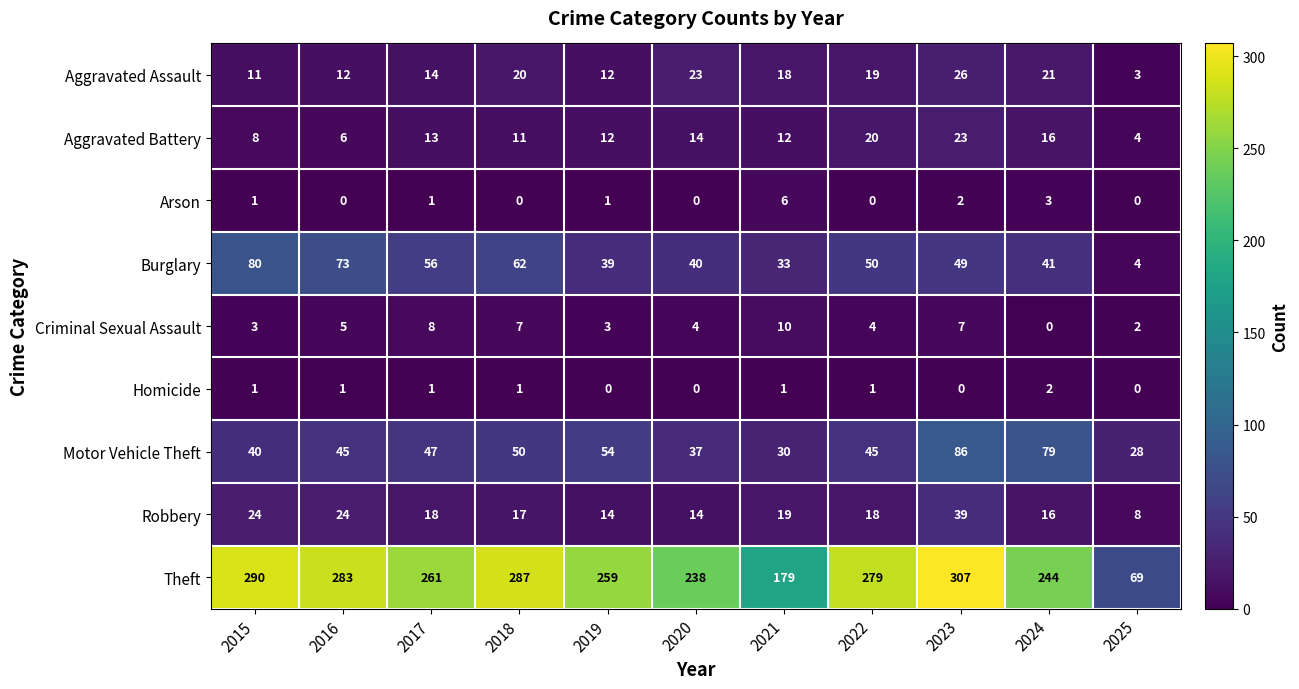

The Arson series shows 1 at 2019. True or false?

True